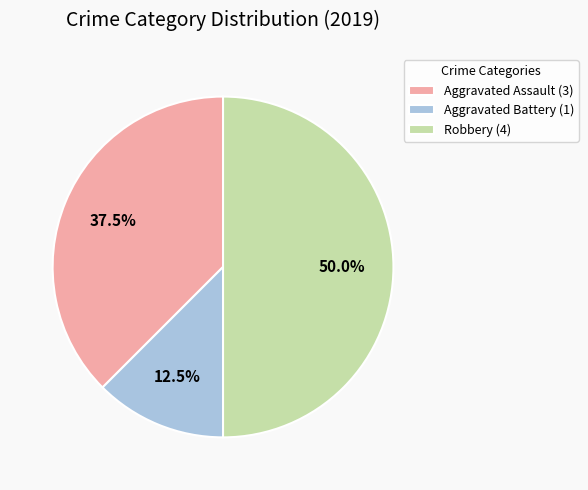

Between Aggravated Assault and Robbery, which is larger?

Robbery